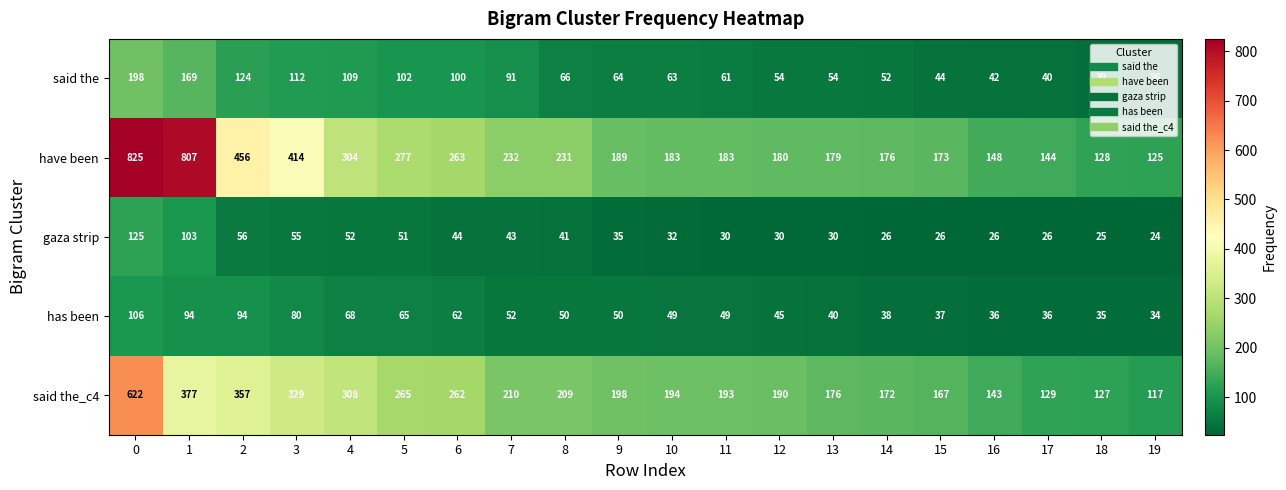

Is the value of said the at 6 greater than the value of have been at 16?

No